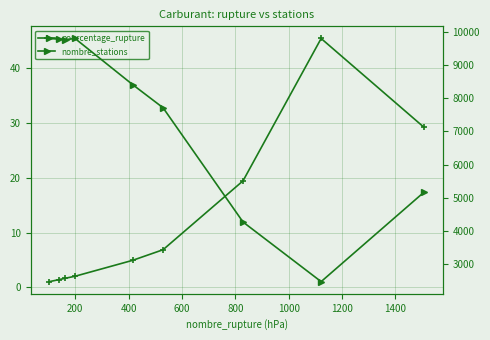

How many values in the nombre_stations series exceed 8412?

4